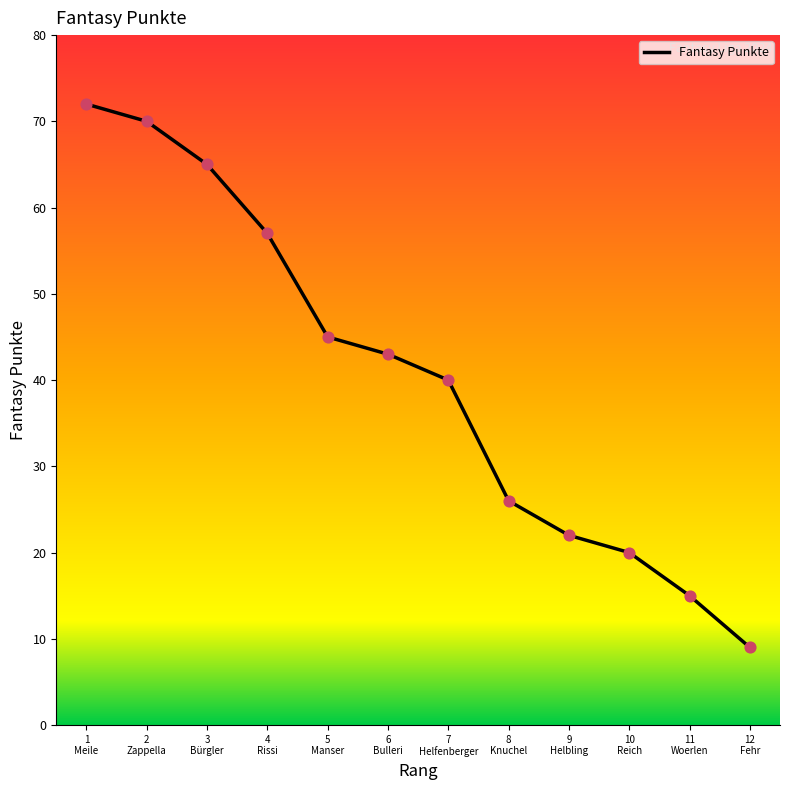

Which has a higher value, 1
Meile or 7
Helfenberger?

1
Meile